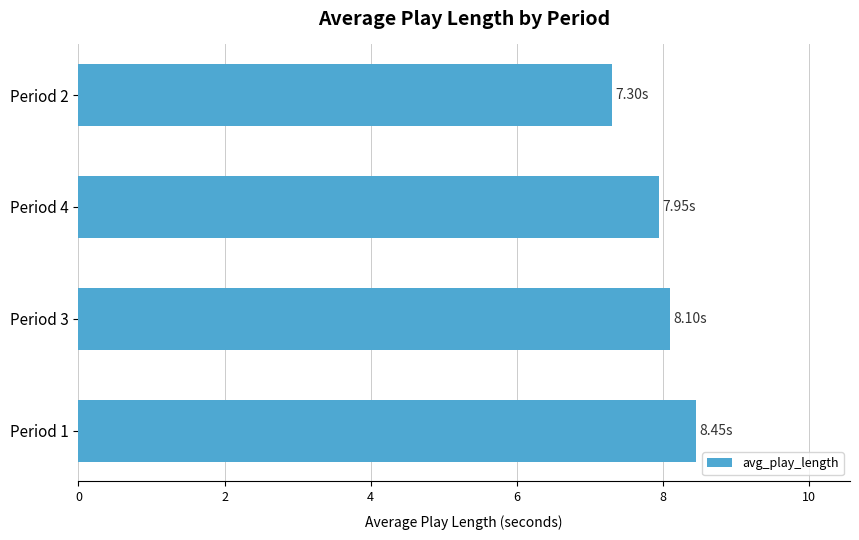

What is the sum of all values?

31.8